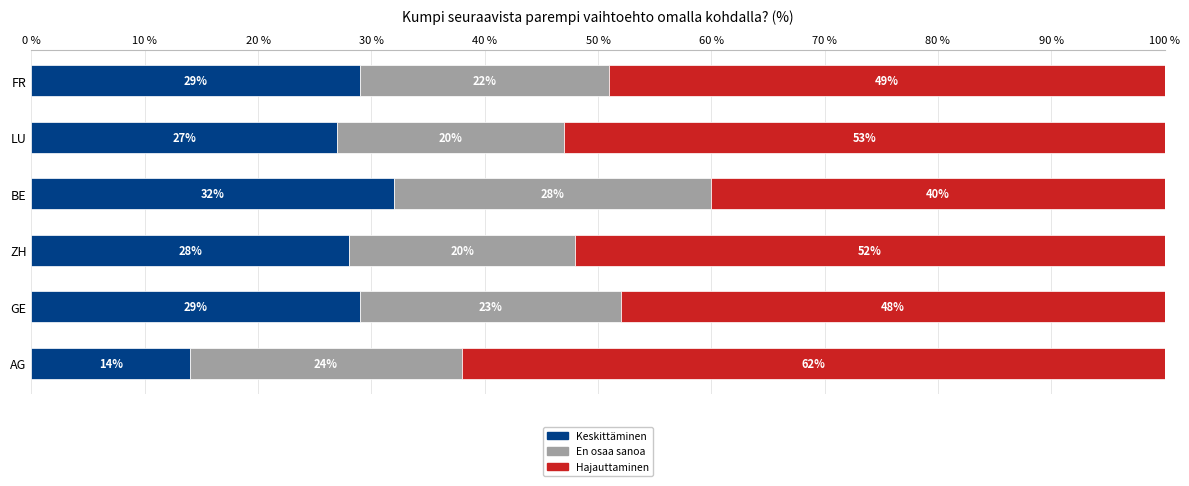

Count the number of categories in the chart.

6